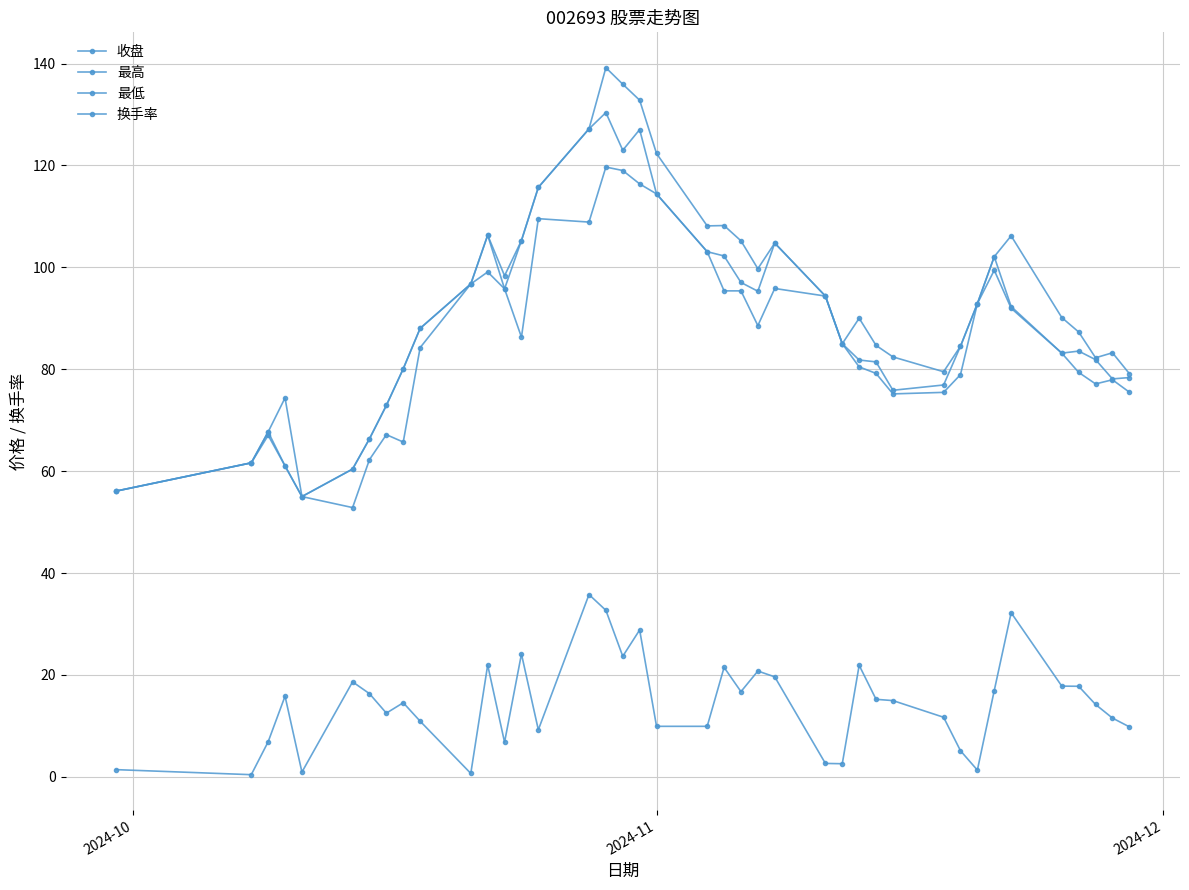

What is the lowest value of the 最低 series?

52.9